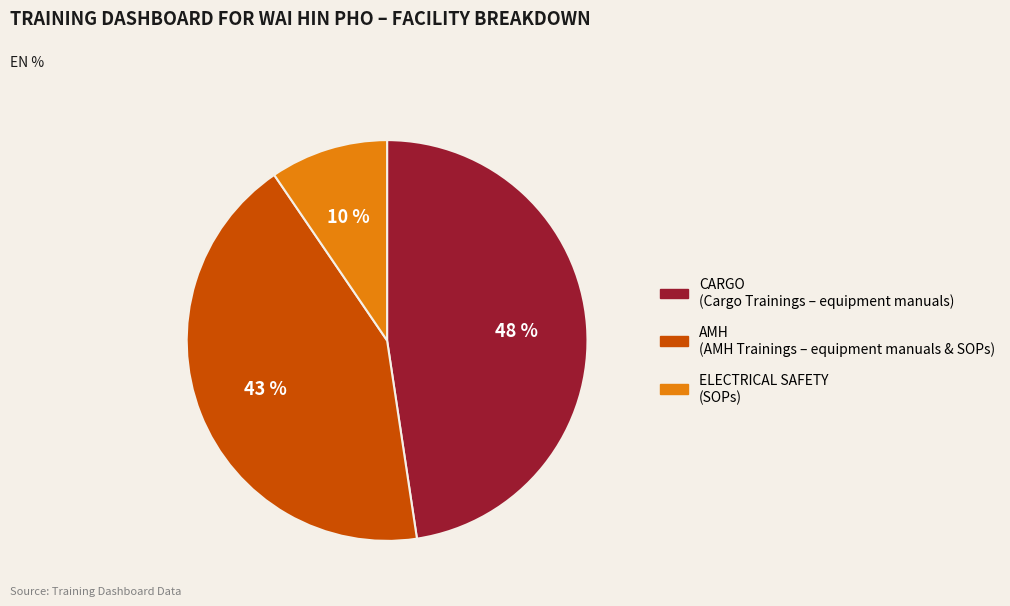

To the nearest percent, what is the average slice percentage?

33%